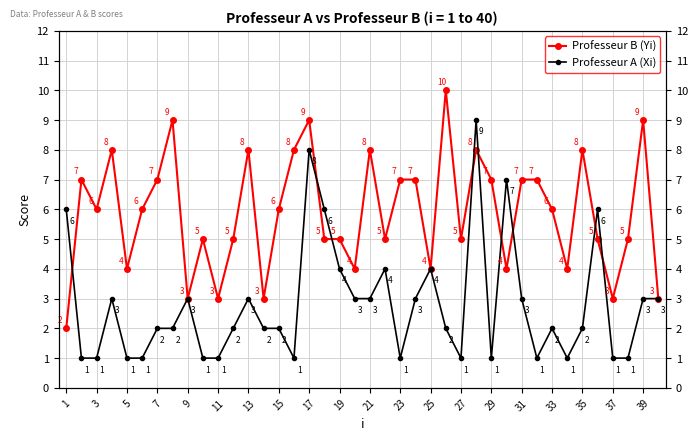

At which label does Professeur A (Xi) reach its minimum?

3